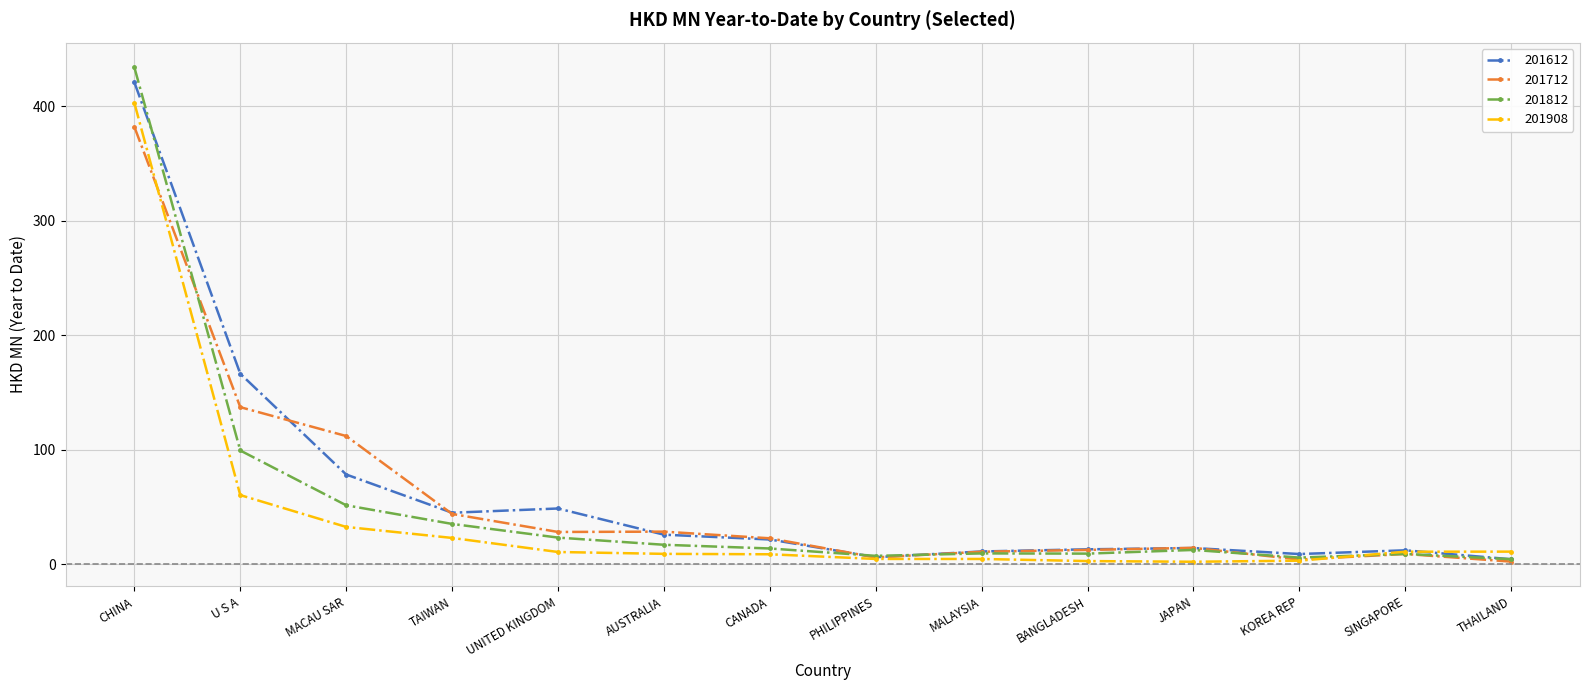

True or false: 201908 and 201812 intersect in this chart.

True